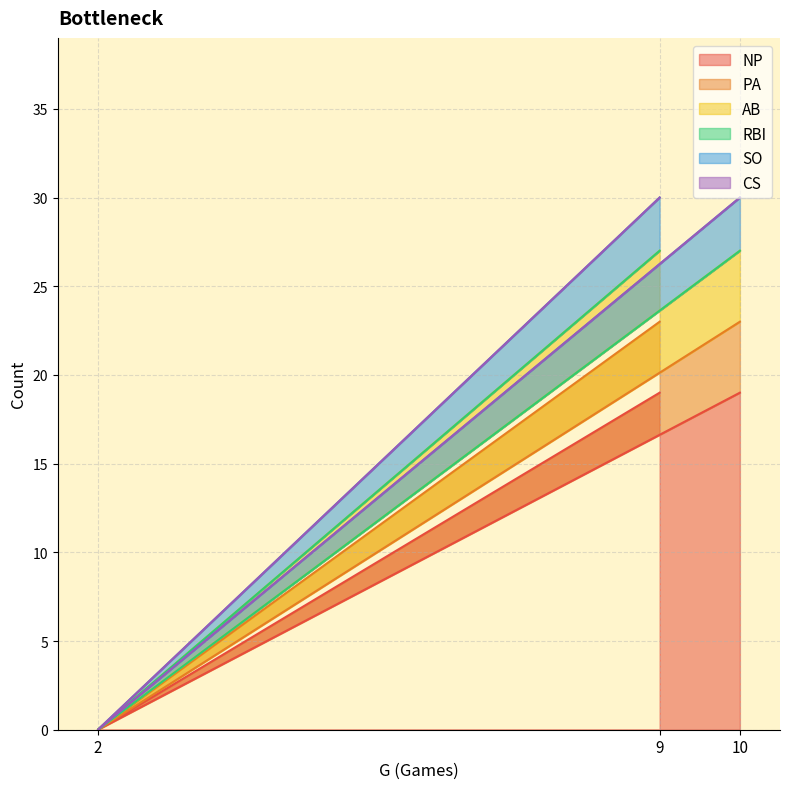

How many NP values are between 0 and 19?

3